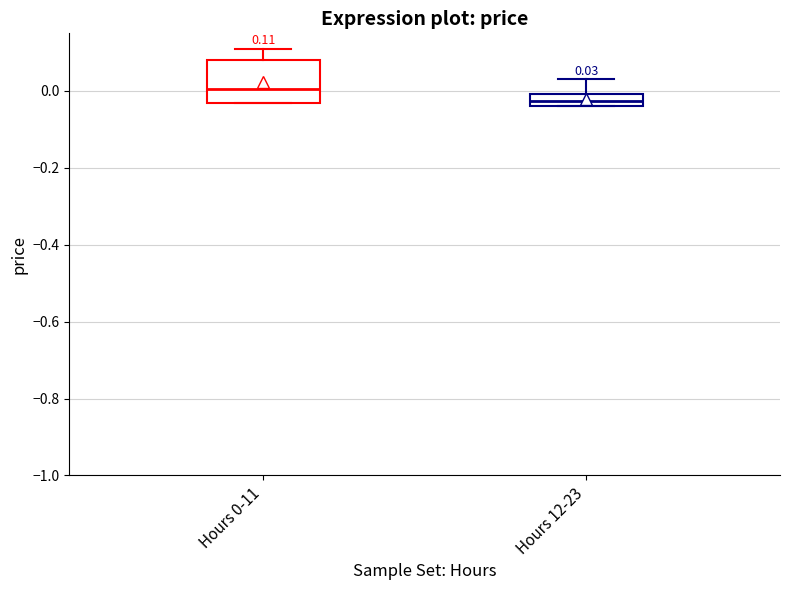

Which box's median line is the highest?

Hours 0-11